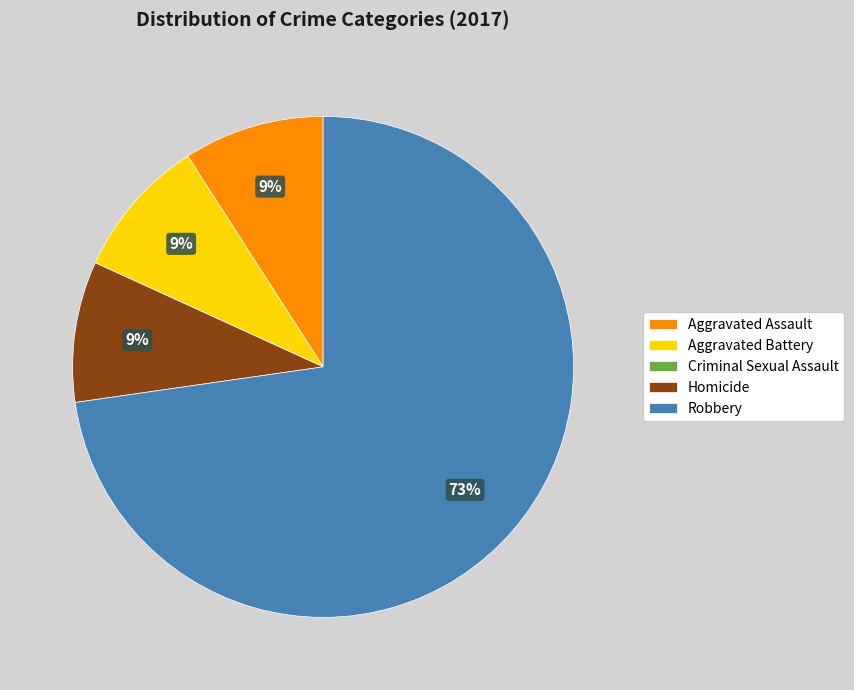

To the nearest percent, what is the combined percentage of Robbery and Aggravated Assault?

82%